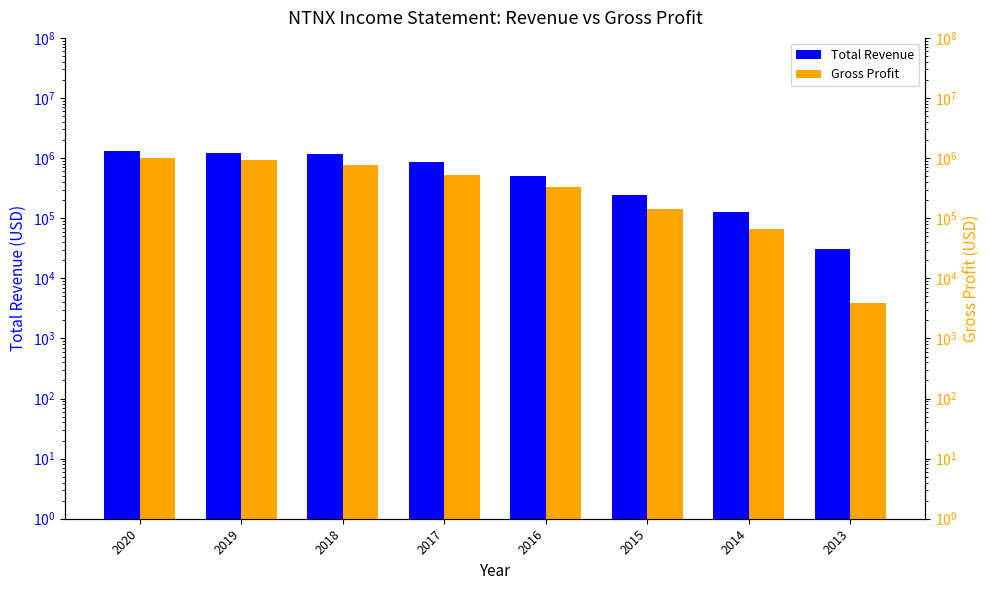

True or false: Total Revenue has a value of 372782 at 2020.

False